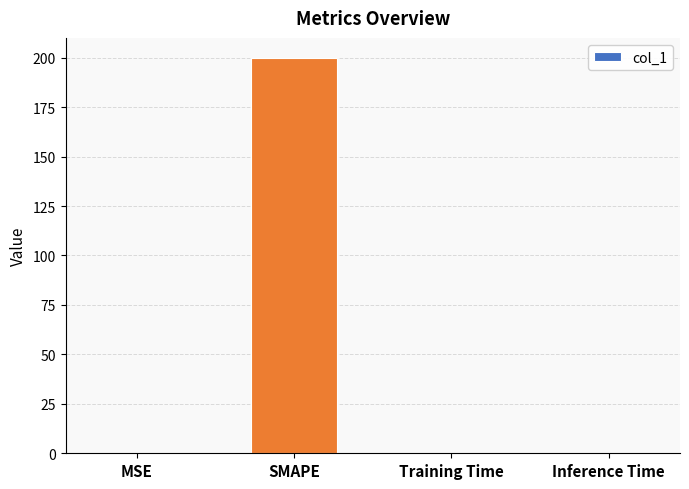

How many categories are shown in the chart?

4